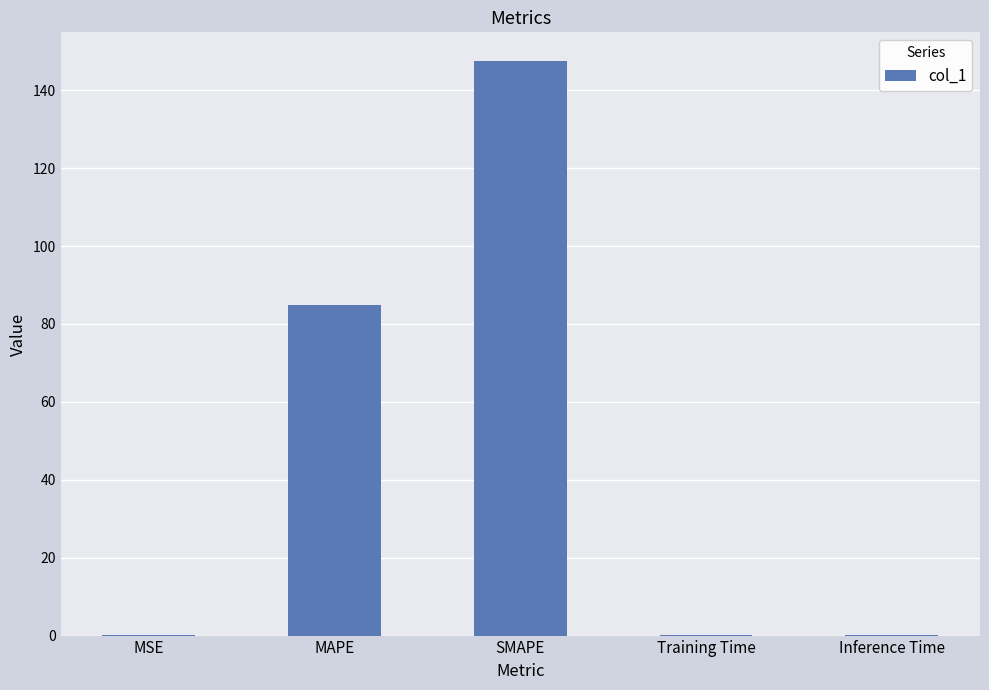

What is the sum of all values?

232.9